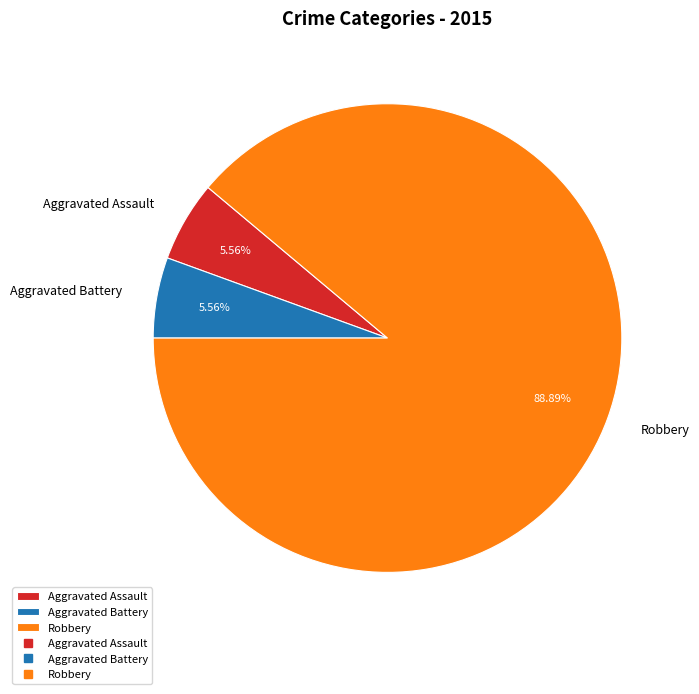

Which category has the biggest portion of the pie?

Robbery